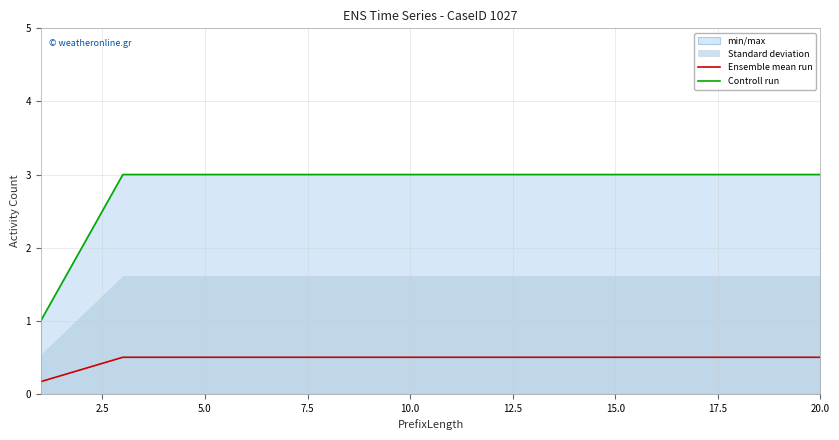

Which series has the largest total across all categories?

Controll run